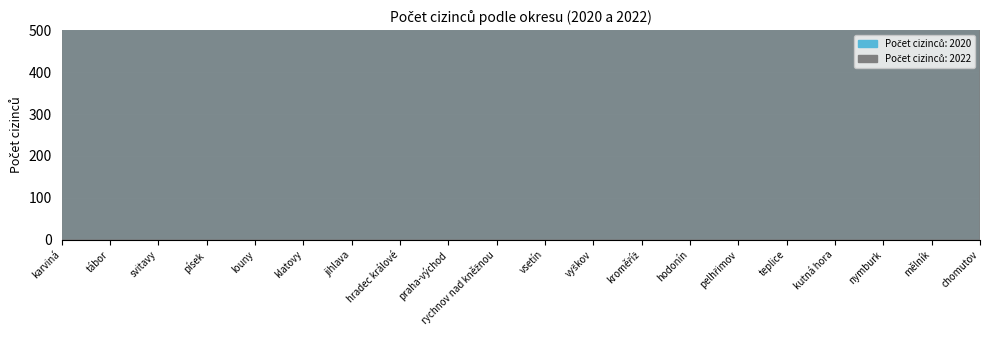

How many values in the Počet cizinců: 2022 series are below 927?

10